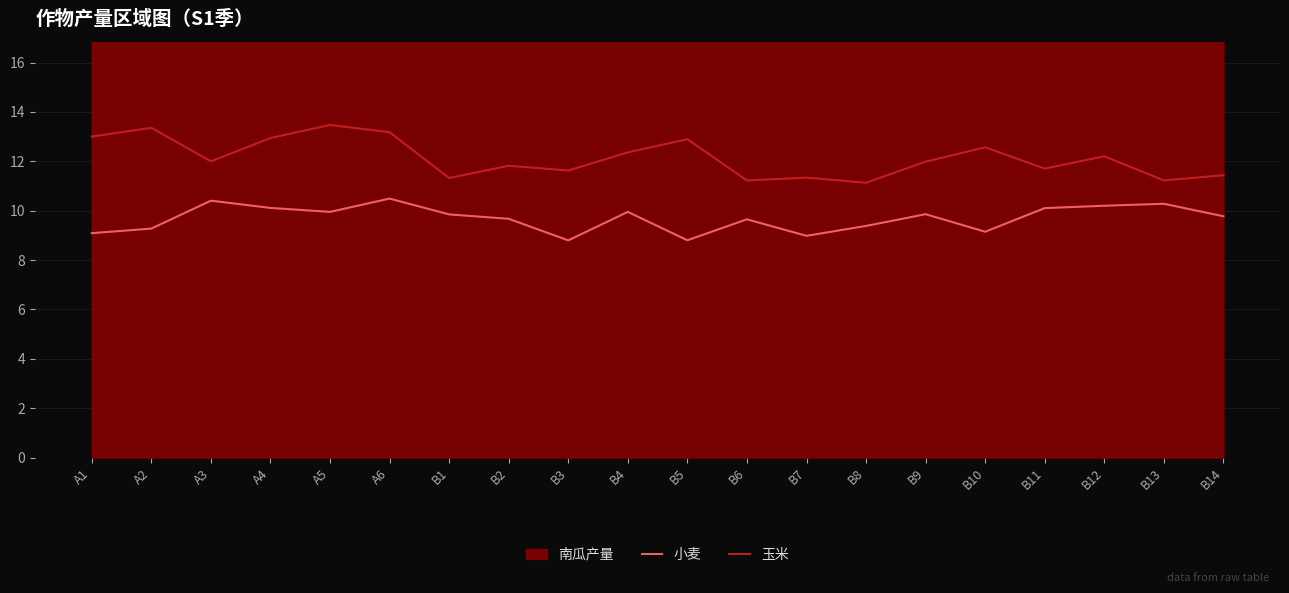

True or false: 小麦 and 玉米 cross at least once.

False